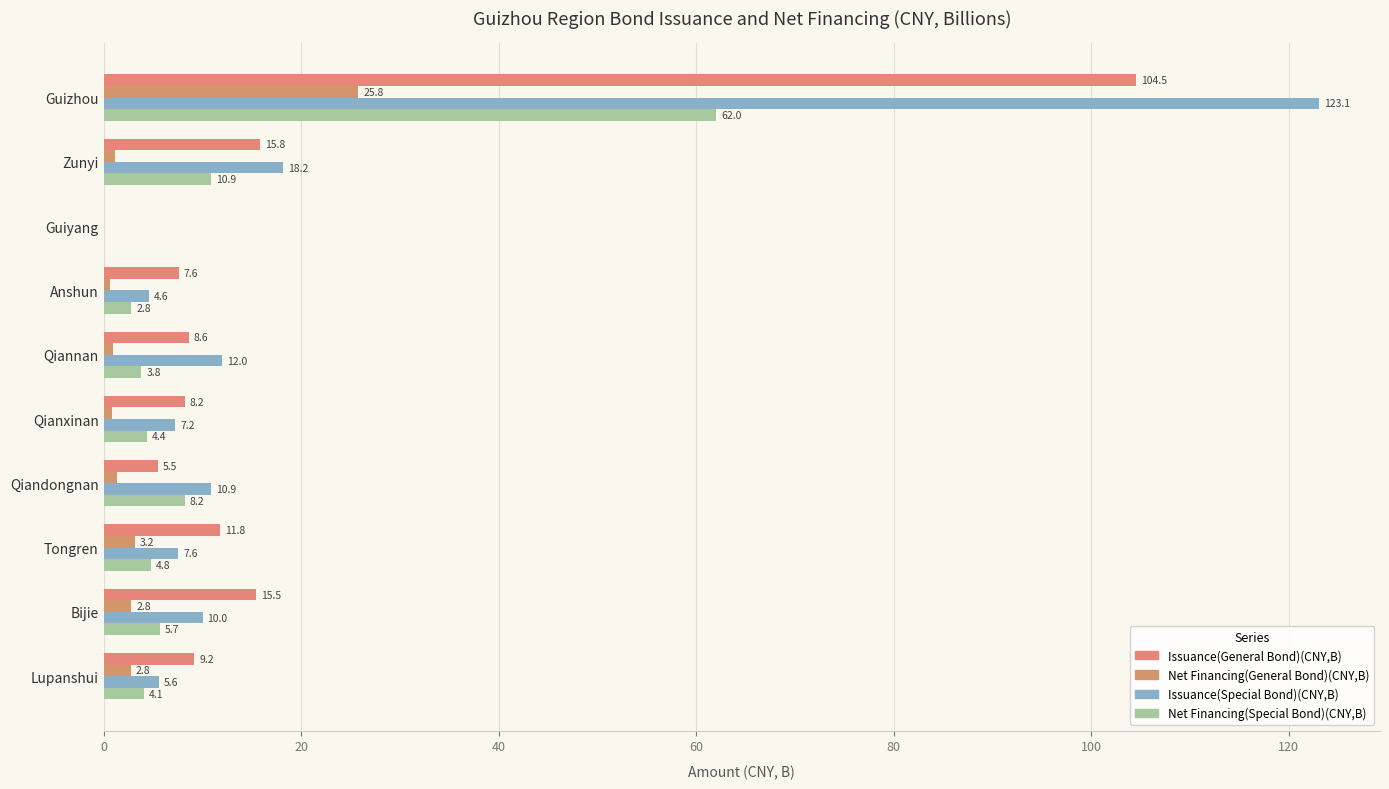

What are all the series names shown in the legend?

Issuance(General Bond)(CNY,B), Net Financing(General Bond)(CNY,B), Issuance(Special Bond)(CNY,B), Net Financing(Special Bond)(CNY,B)